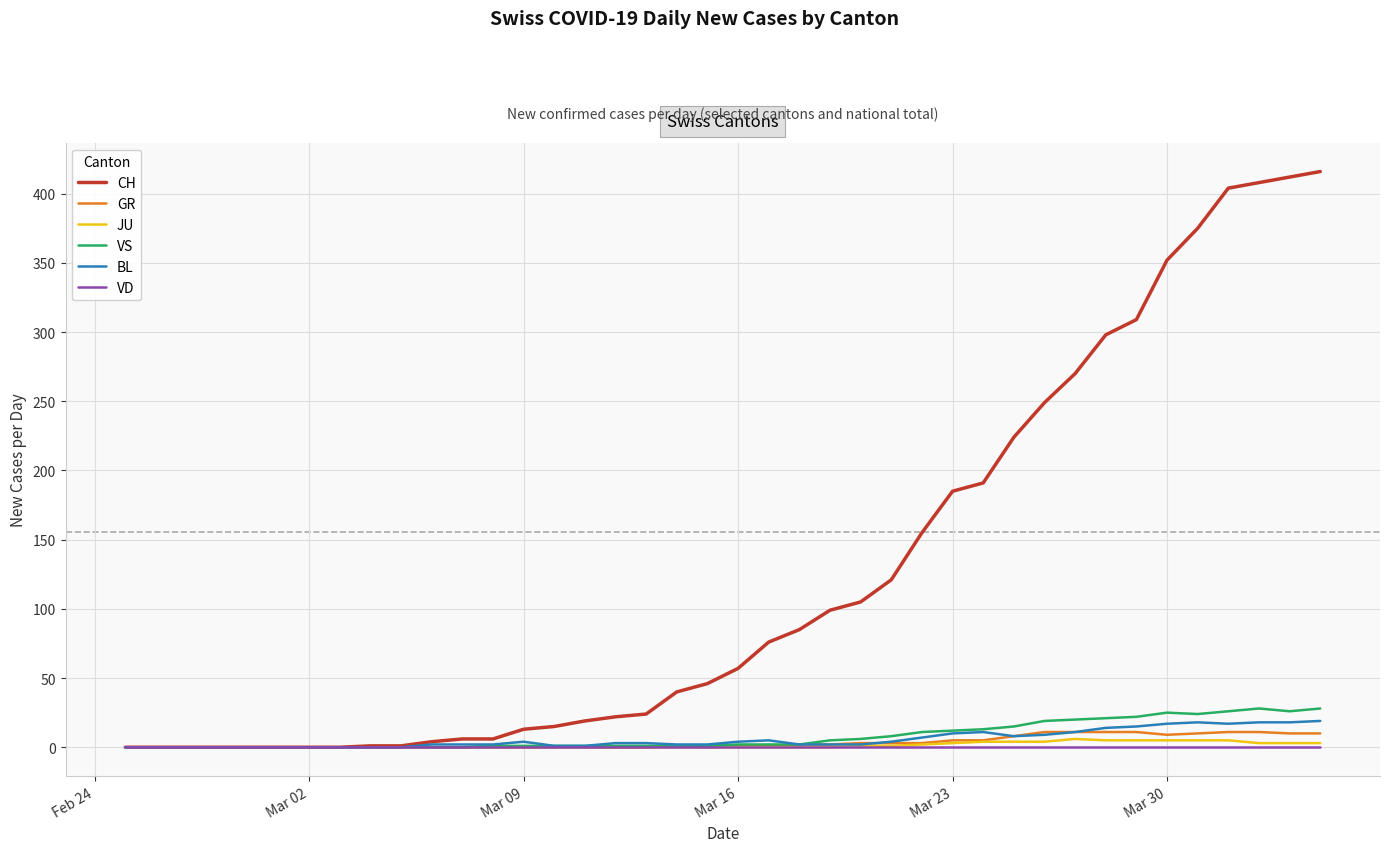

What is the maximum value shown in the chart?

416